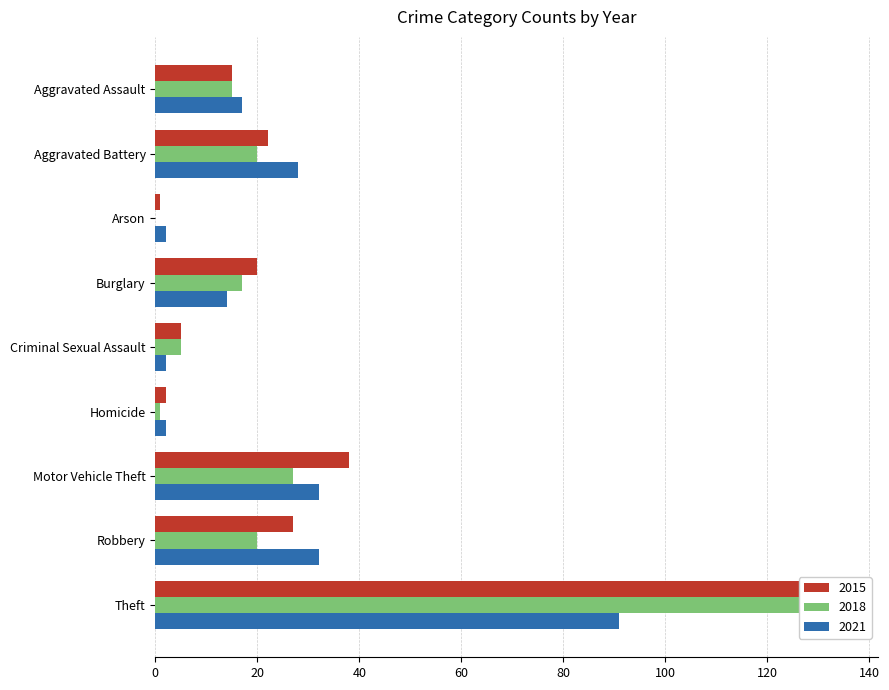

How many values in the 2015 series are below 20?

4